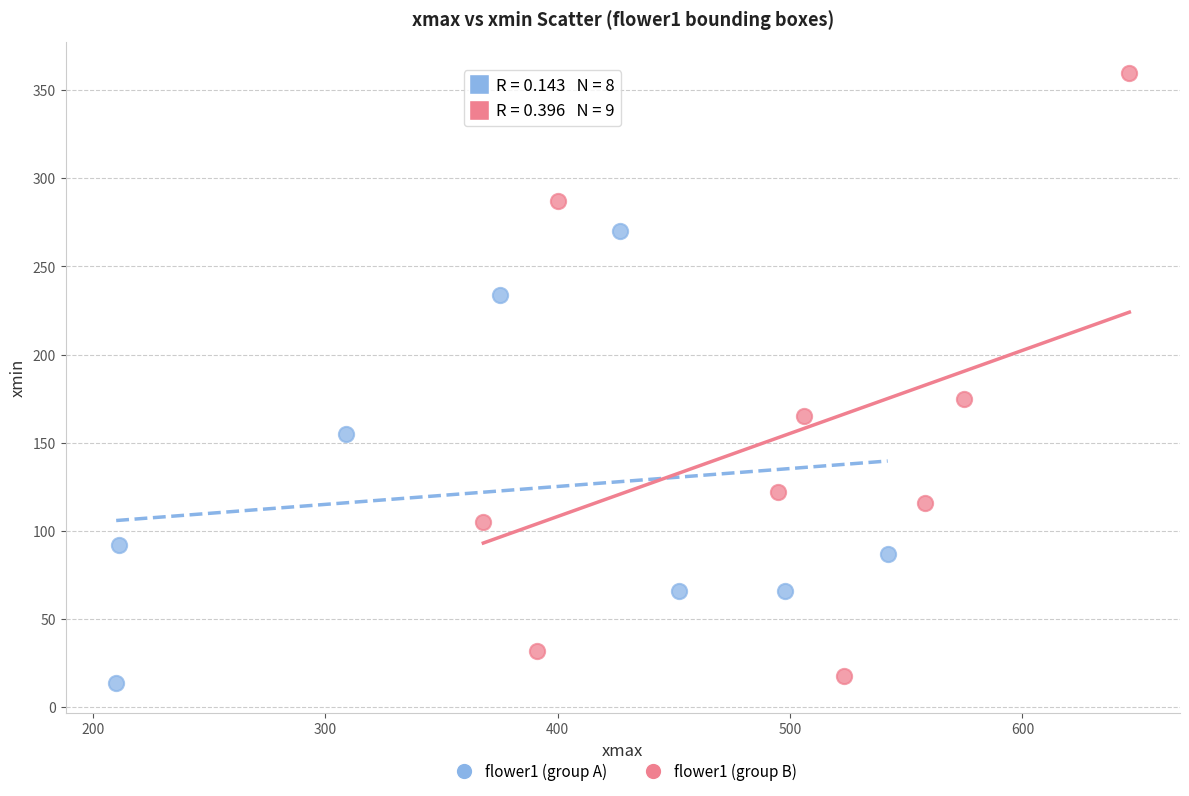

Which series has the largest Y range (max minus min)?

flower1 (group B)